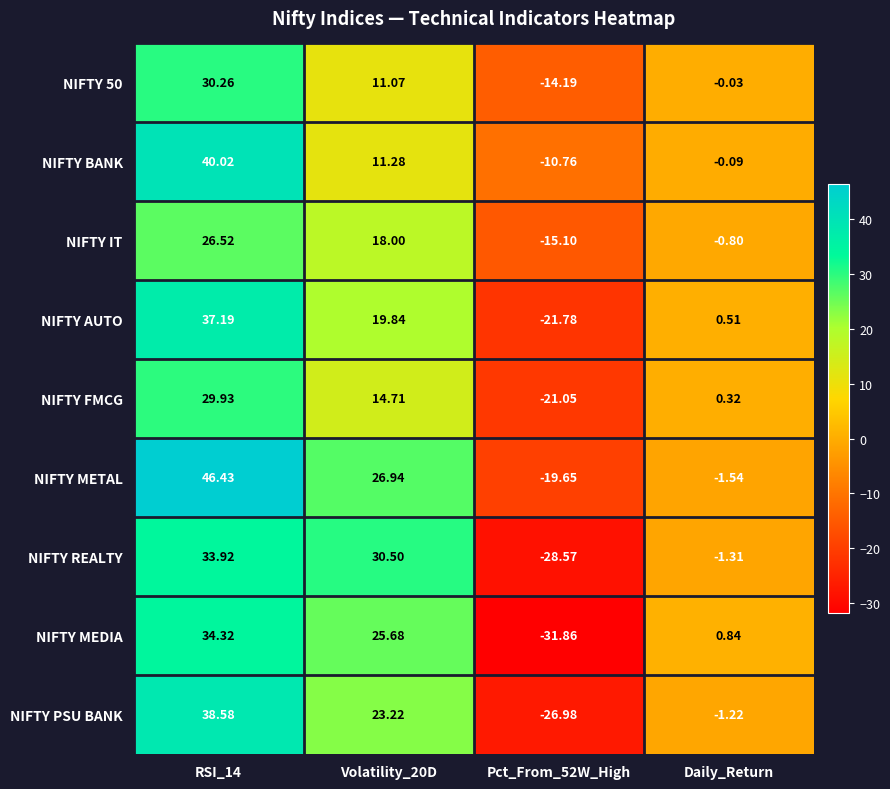

What is the minimum value shown in the chart?

-31.9